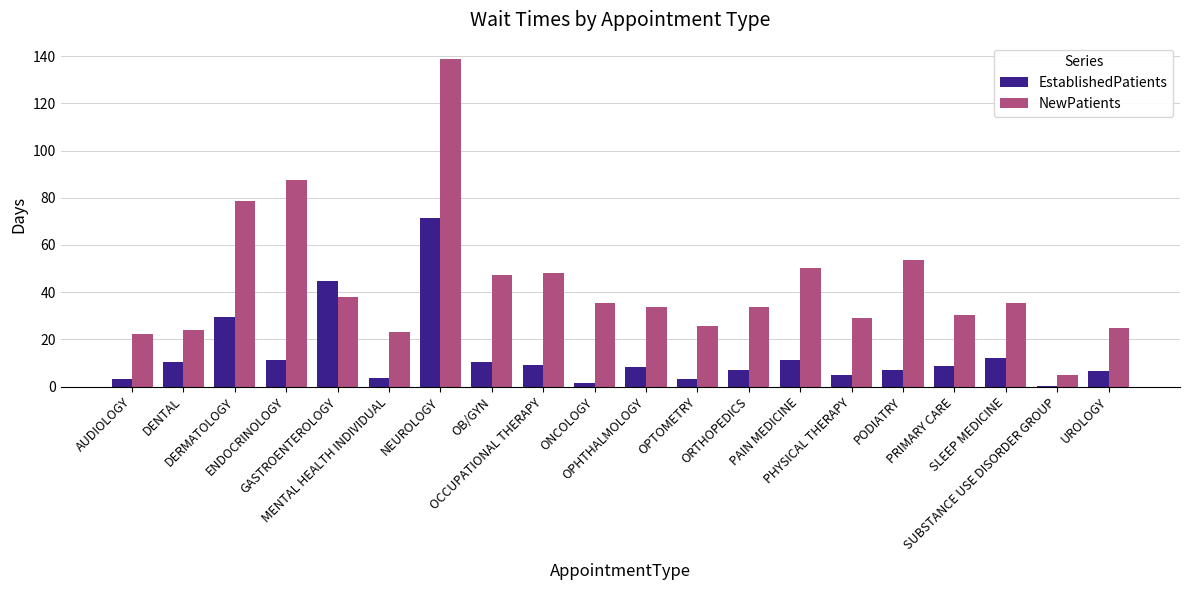

What is the sum of all EstablishedPatients values?

264.3